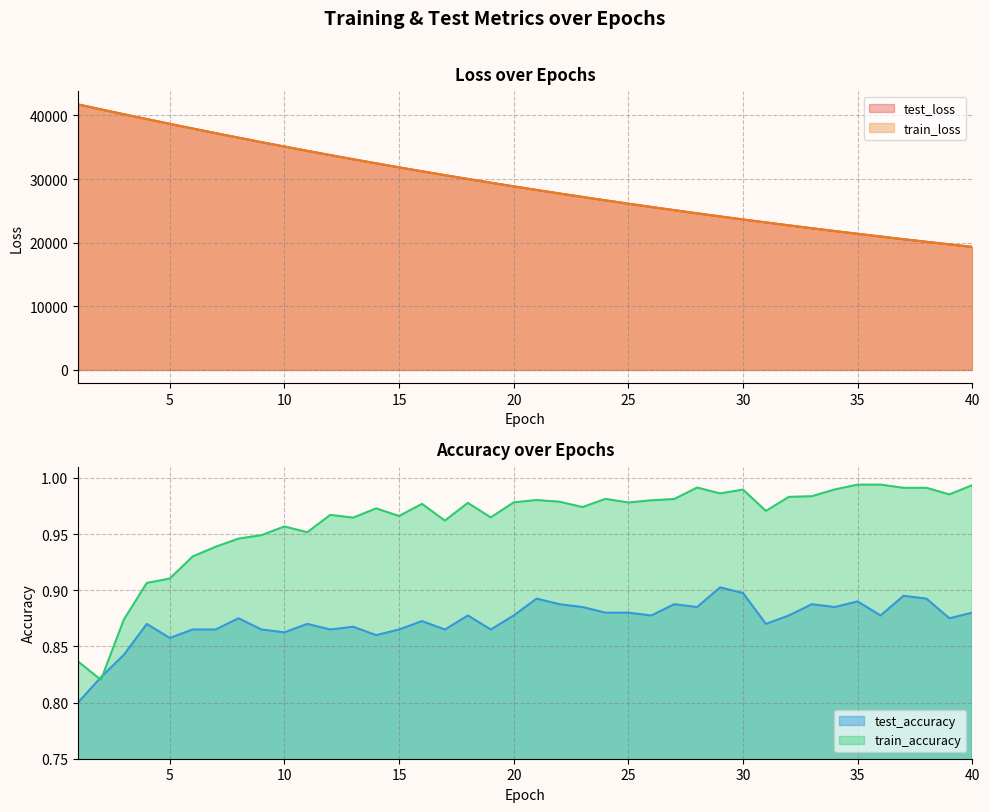

At which category is the sum across all series the highest?

1